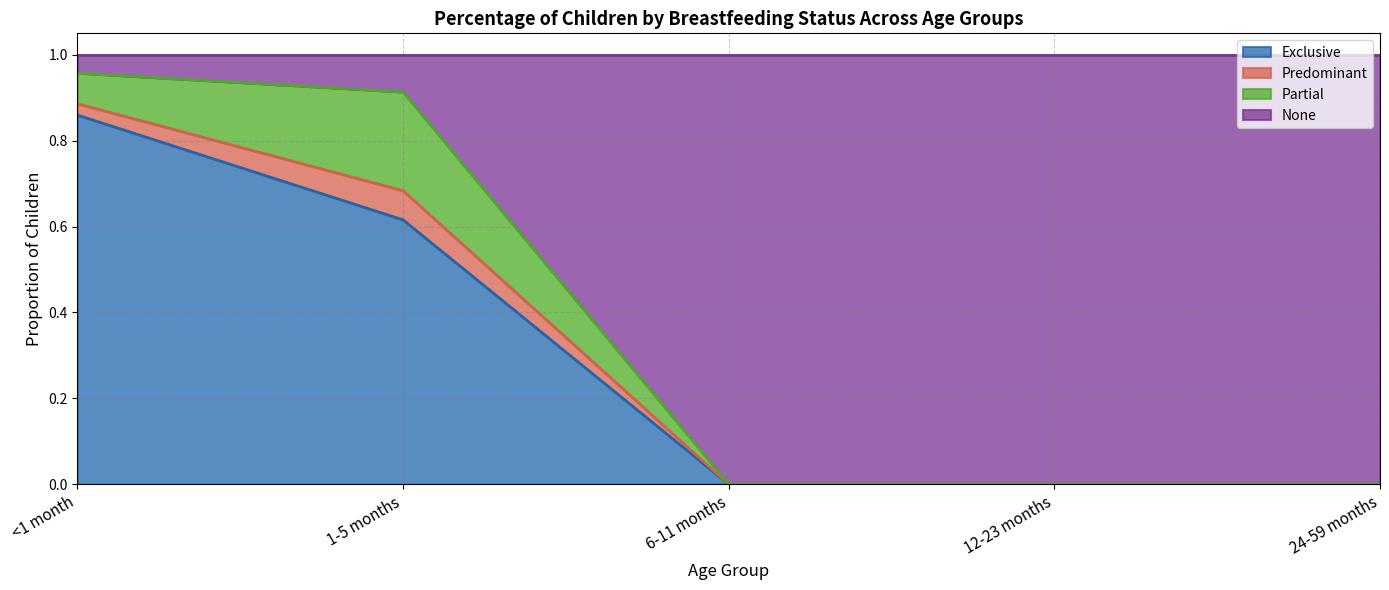

True or false: Exclusive has more than 0 points higher than both neighbors.

False